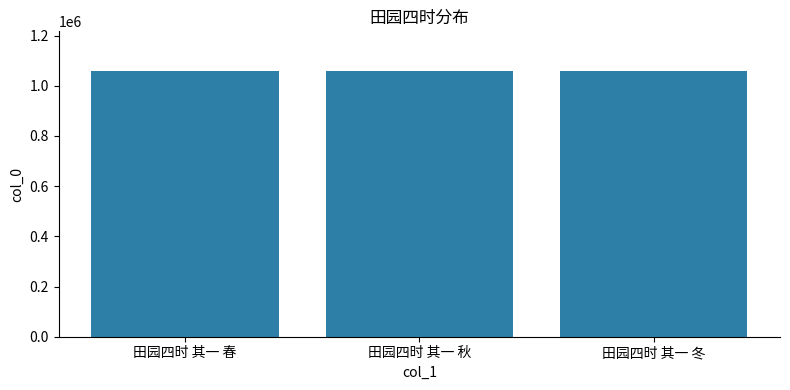

What is the change in value from 田园四时 其一 秋 to 田园四时 其一 冬?

+2